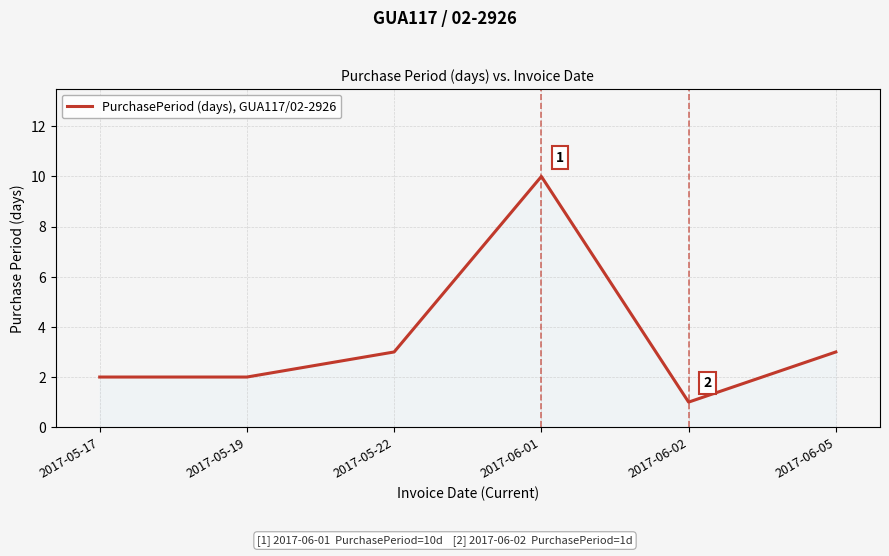

Approximately how many times larger is the value at 2017-05-19 compared to 2017-06-01?

0.2